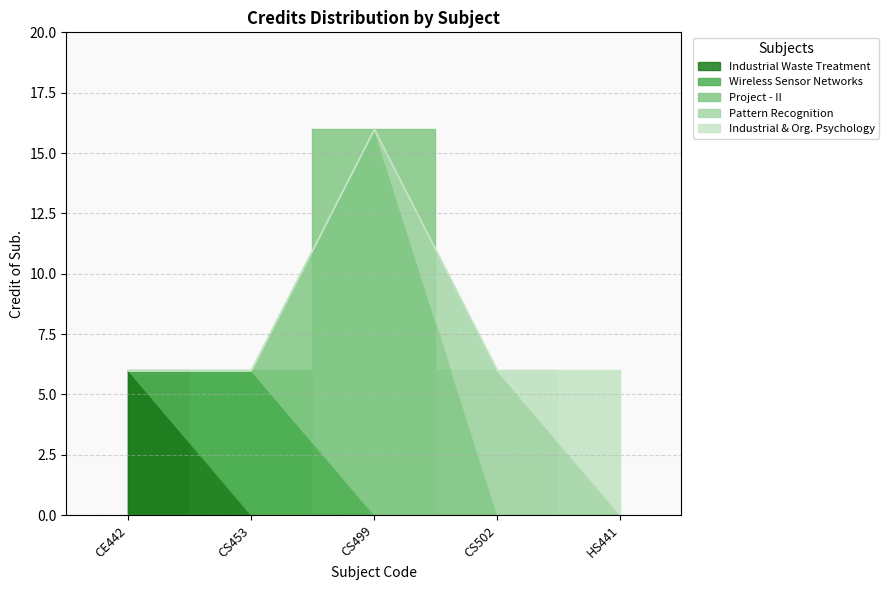

What is the value of the 2nd point from the left?

6